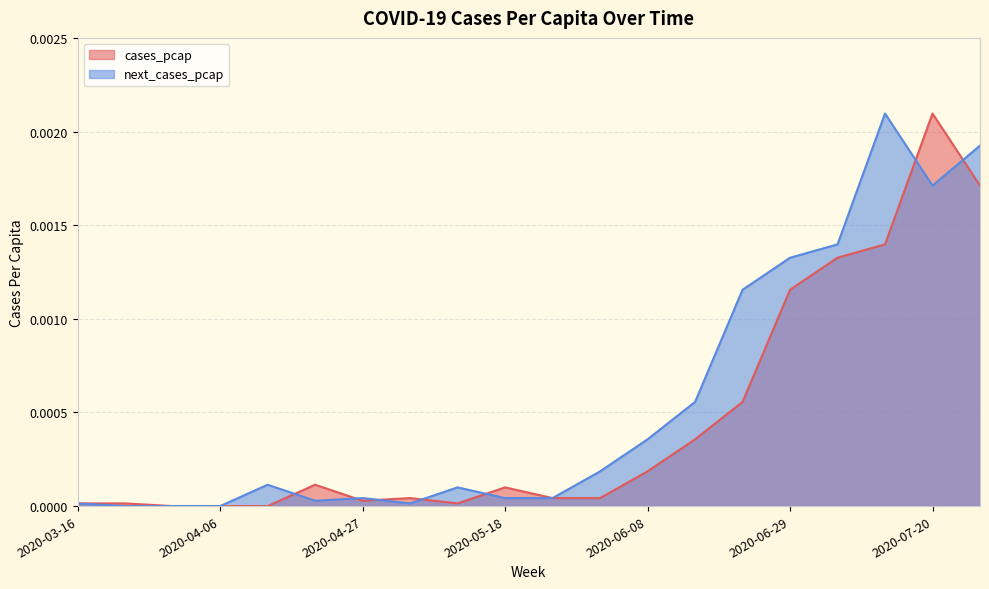

What position from the left is 2020-05-04?

8